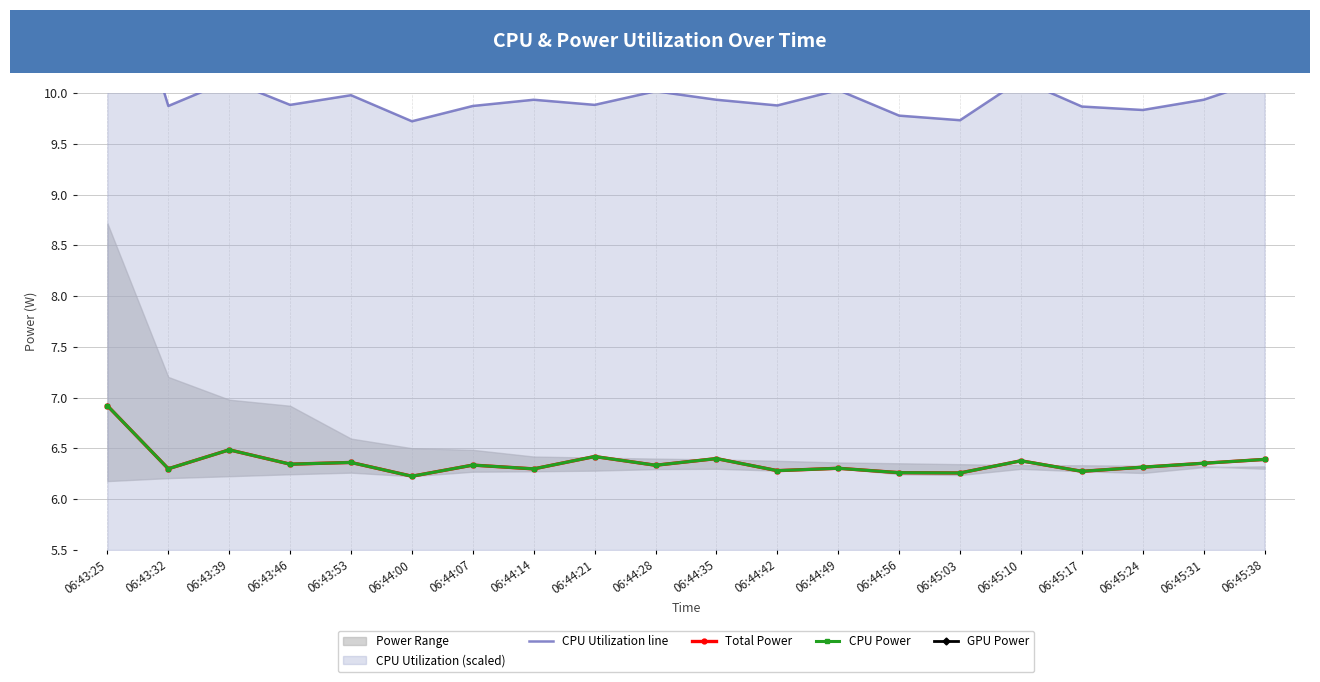

At which label does CPU Utilization line reach its peak?

06:43:25